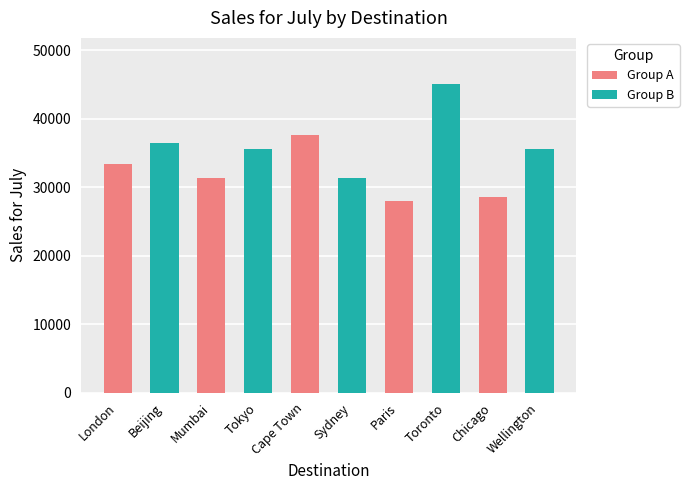

What is the average value?

34290